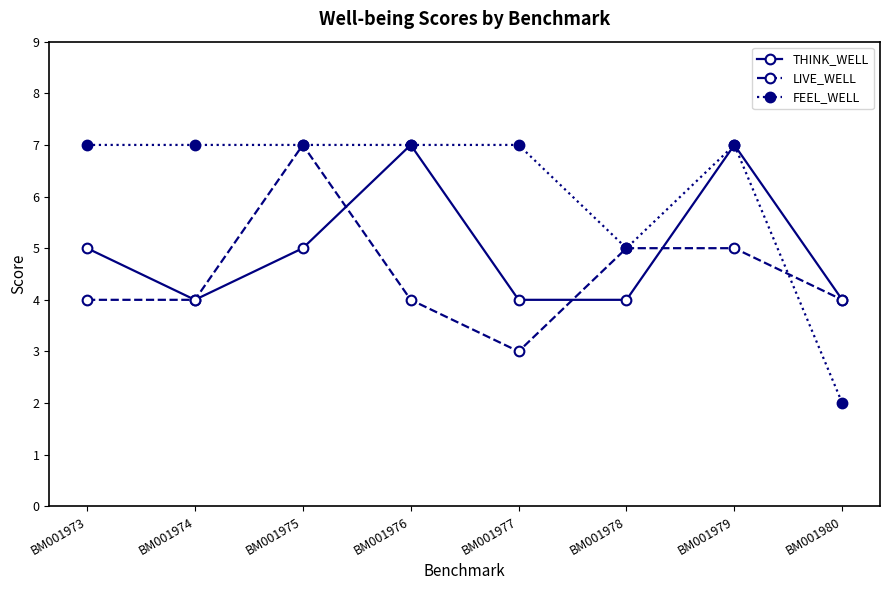

What is the value of the THINK_WELL point at the 1st from the left?

5